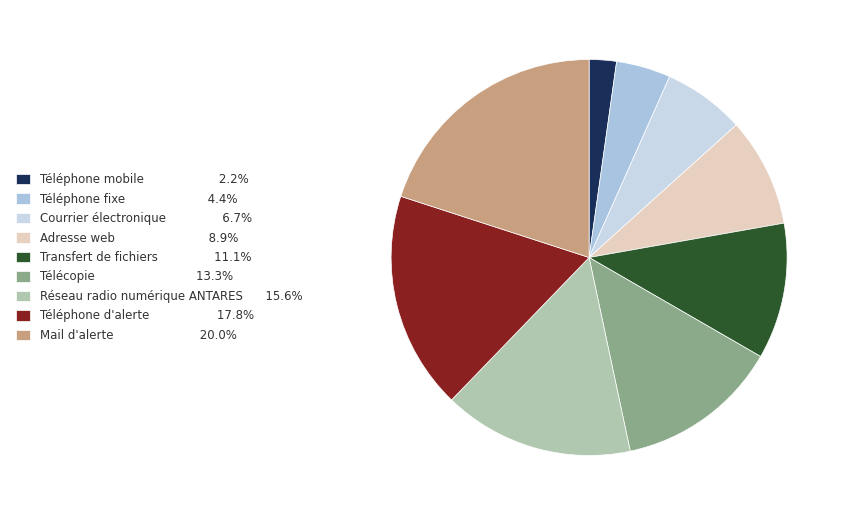

Which slice is the largest?

Mail d'alerte